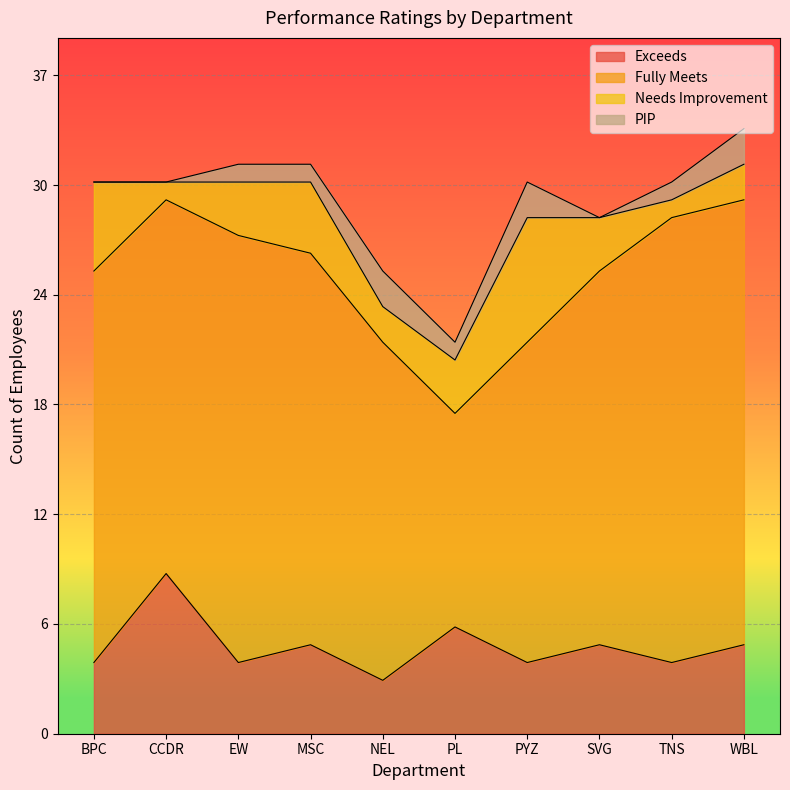

The PIP series shows -1 at SVG. True or false?

False